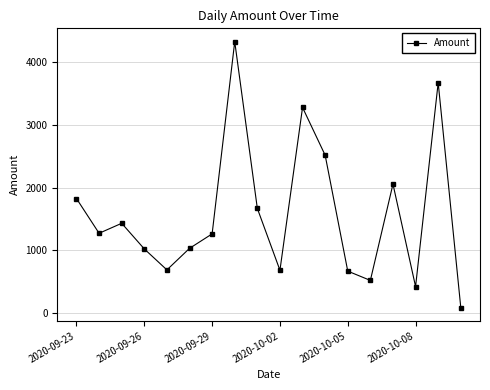

What is the value of the 13th point from the left?

665.2